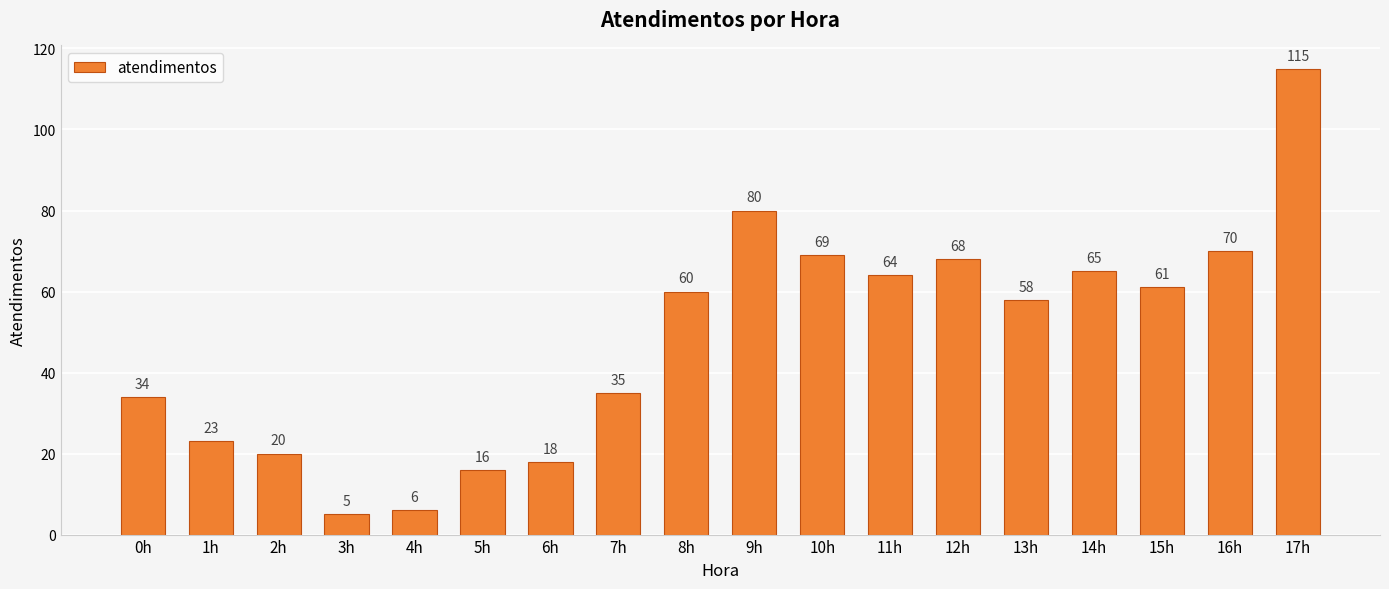

Reading right to left, transcribe all the data shown in this chart.

115	70	61	65	58	68	64	69	80	60	35	18	16	6	5	20	23	34